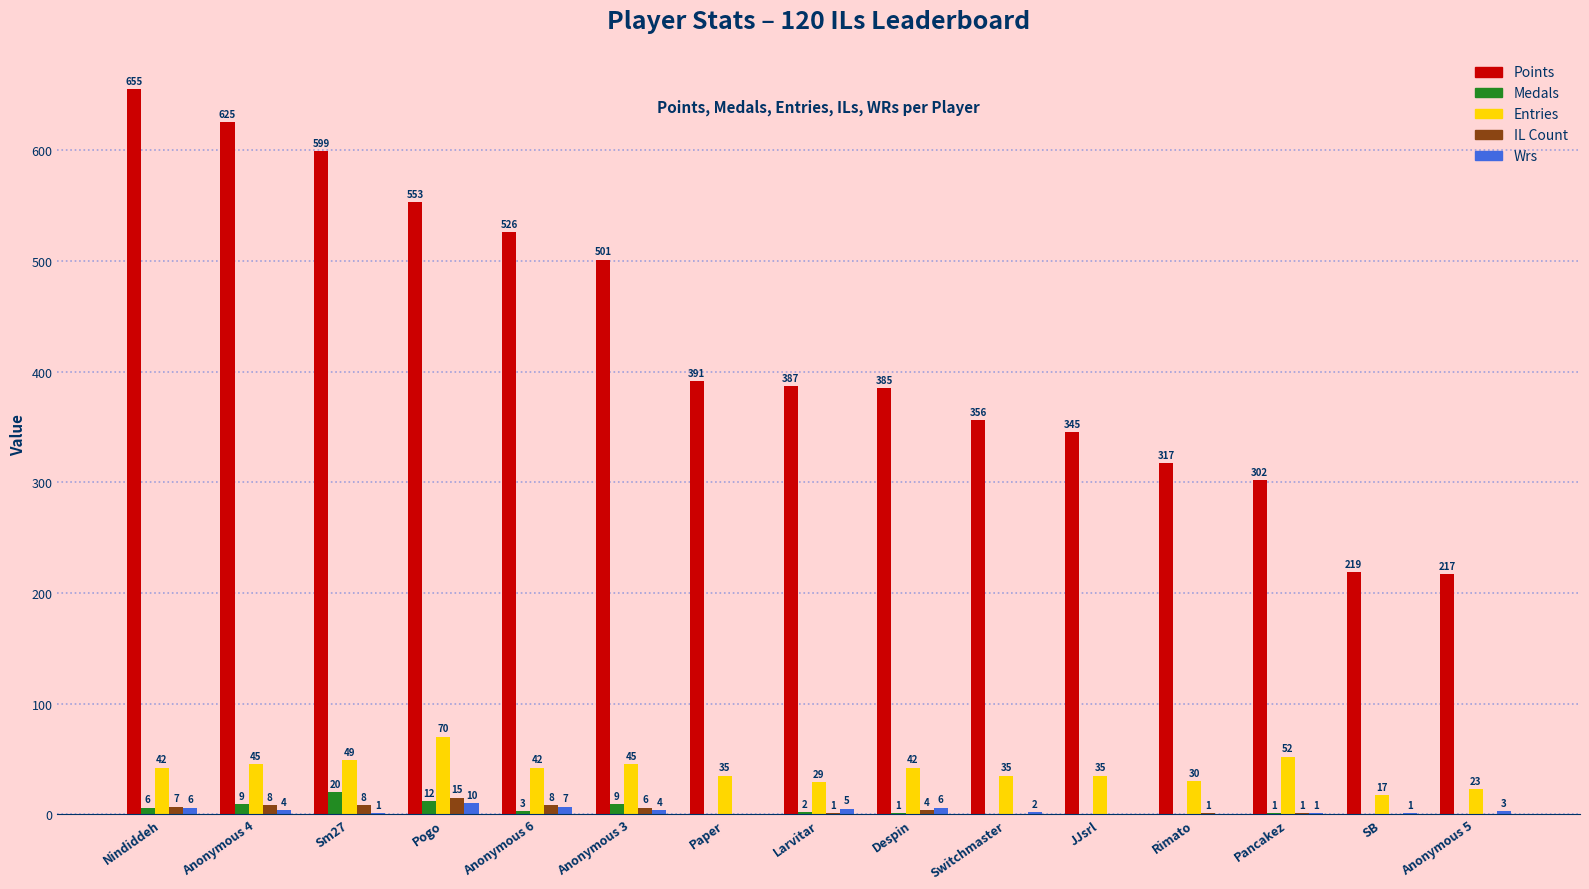

Which series changed the most between Switchmaster and Pancakez?

Points